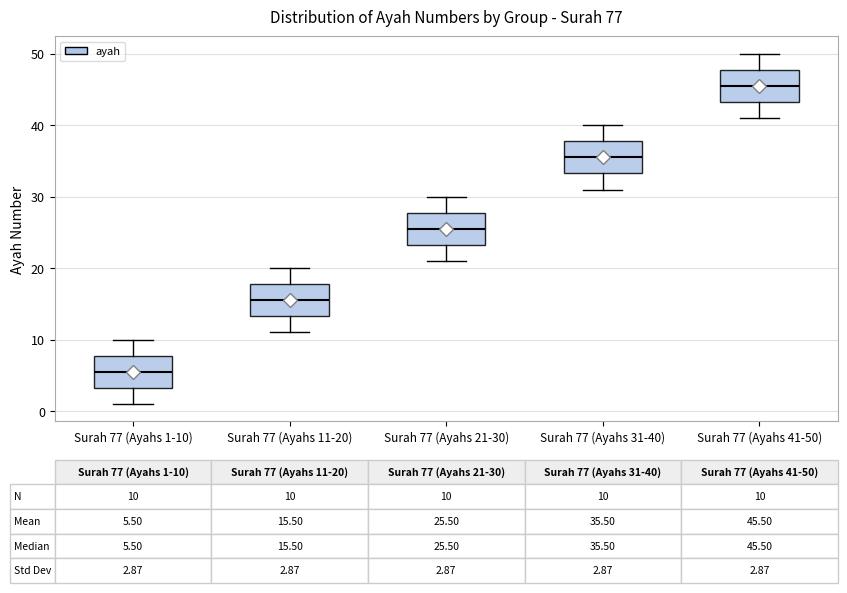

Which box's median line is the highest?

Surah 77 (Ayahs 41-50)